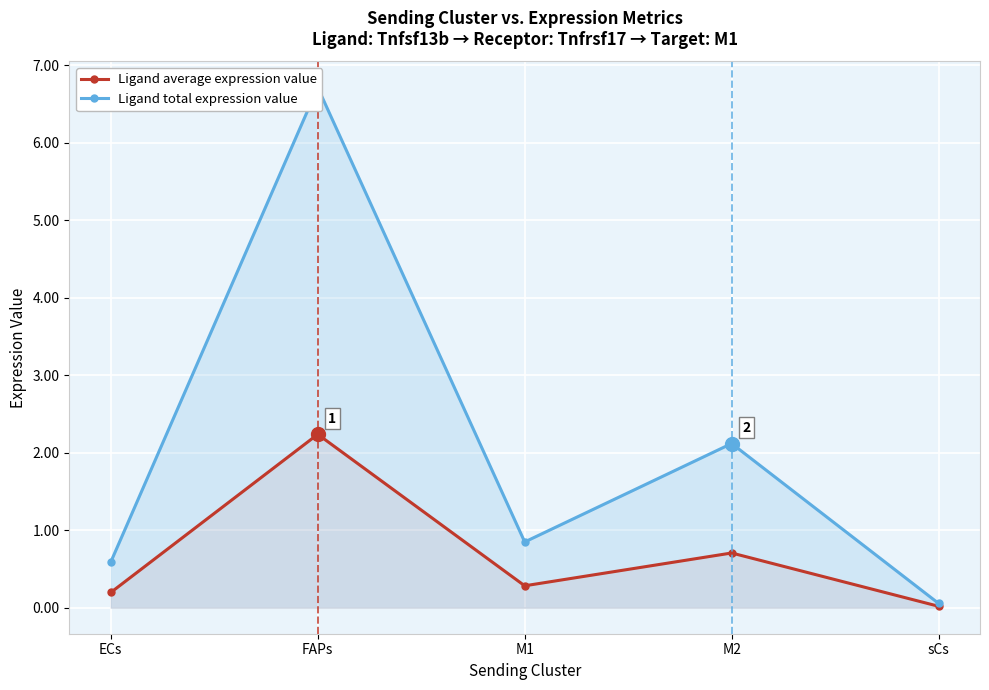

What is the difference between the maximum and minimum values in the Ligand average expression value series?

2.2